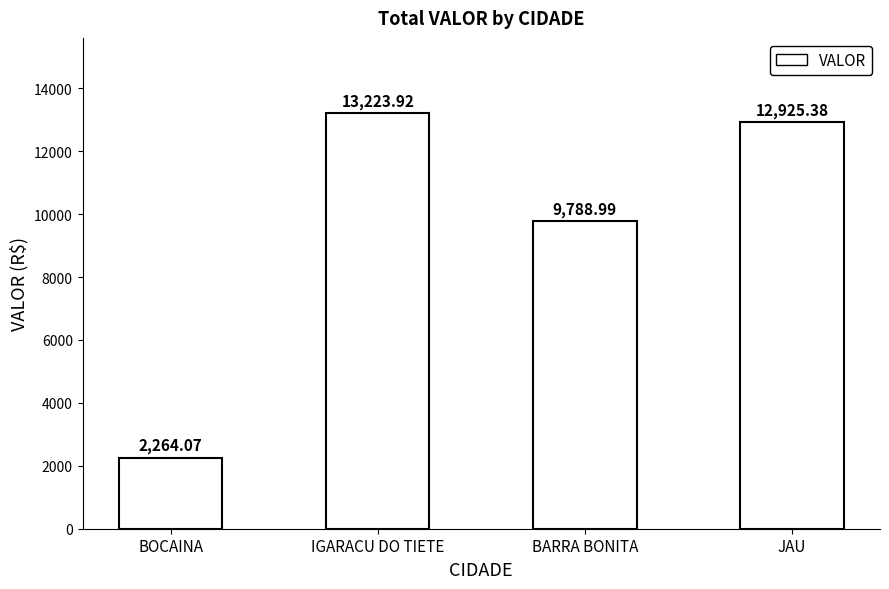

What is the difference between the values at BARRA BONITA and IGARACU DO TIETE?

3434.9